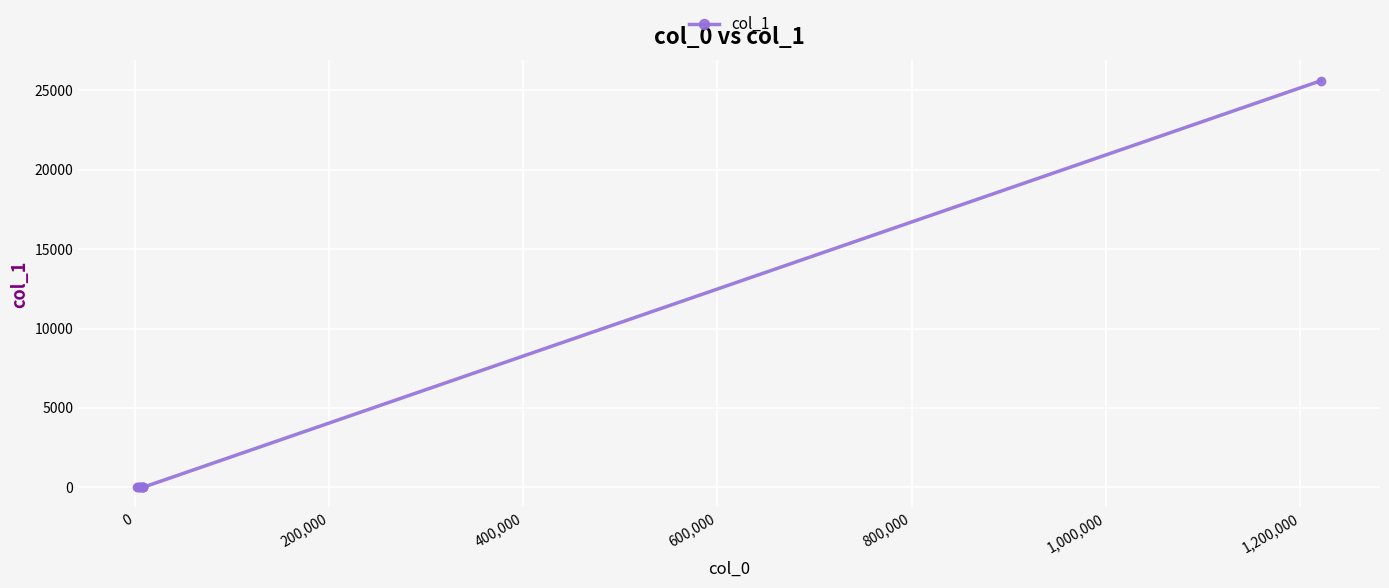

How many lines are shown in the chart?

1